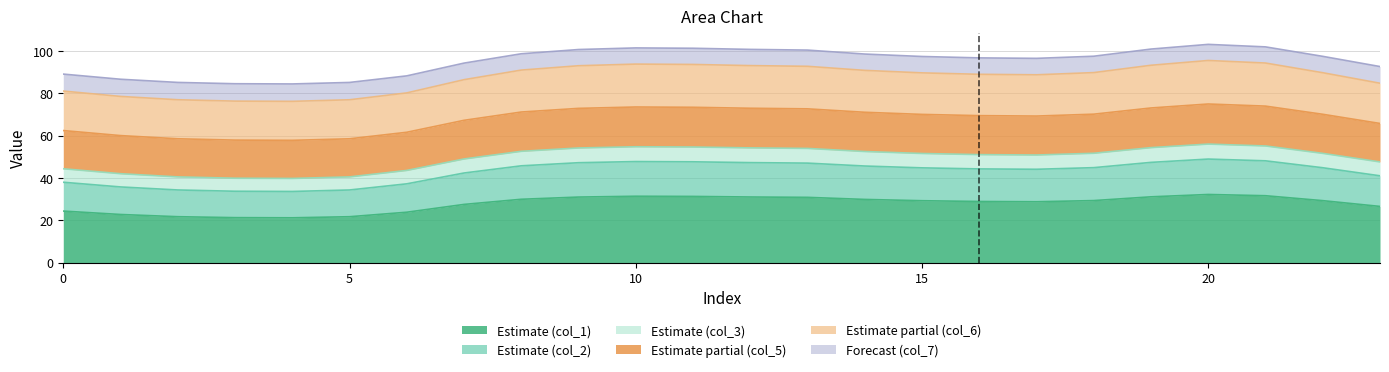

What is the maximum value for Estimate (col_1)?

32.2